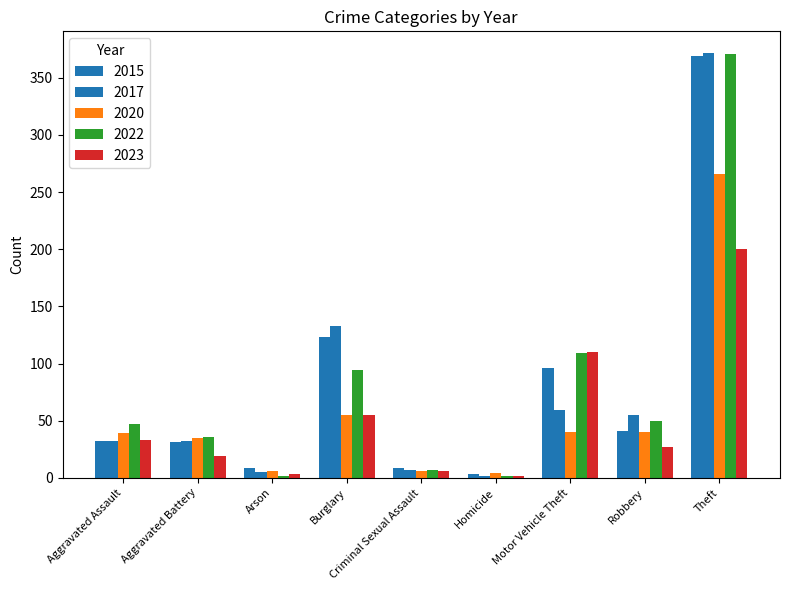

Read the 2022 value at Motor Vehicle Theft.

109